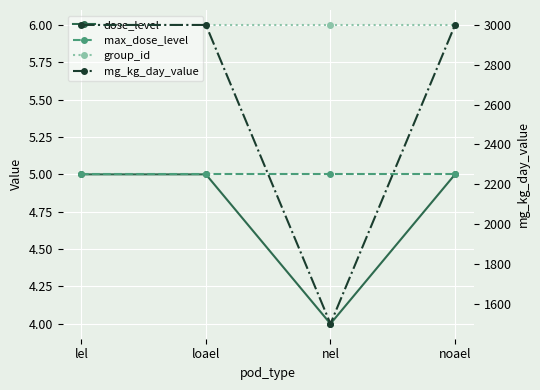

Reading left to right, transcribe all the data shown in this chart.

dose_level: 5	5	4	5
max_dose_level: 5	5	5	5
group_id: 6	6	6	6
mg_kg_day_value: 3000	3000	1500	3000